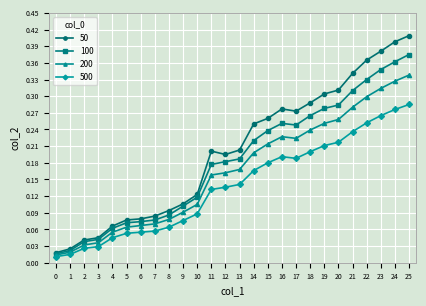

What is the total value across all series at 14?

0.8